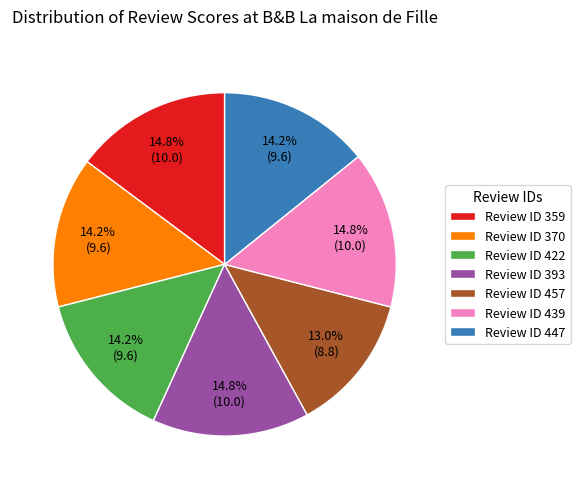

What is the ratio of the value at Review ID 359 to the value at Review ID 447?

1.0